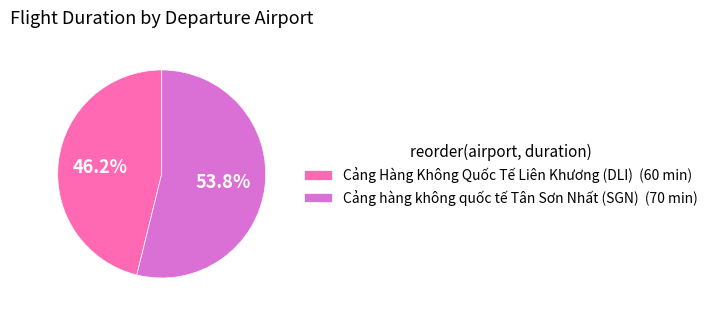

Is there any slice that represents more than half of the pie?

Yes